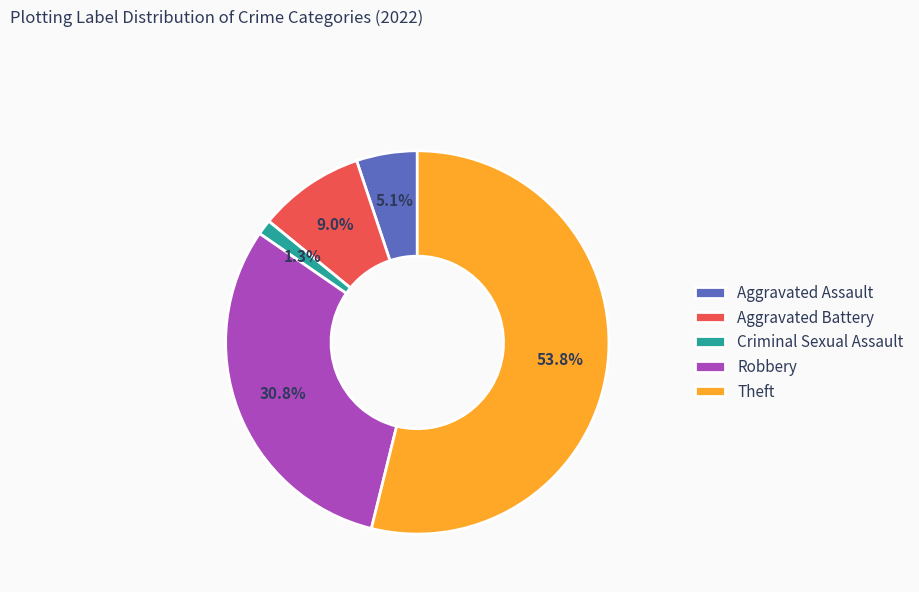

To the nearest percent, what is the combined percentage of Robbery and Criminal Sexual Assault?

32%